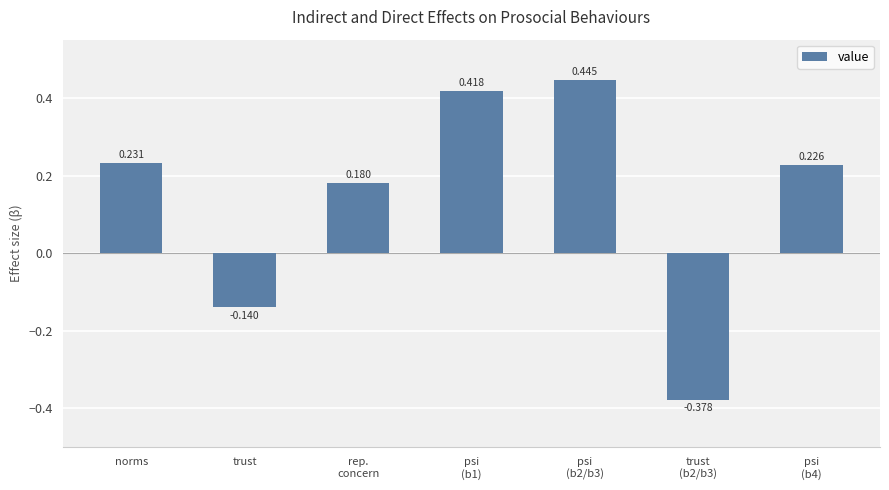

At which label is the value closest to 0?

trust